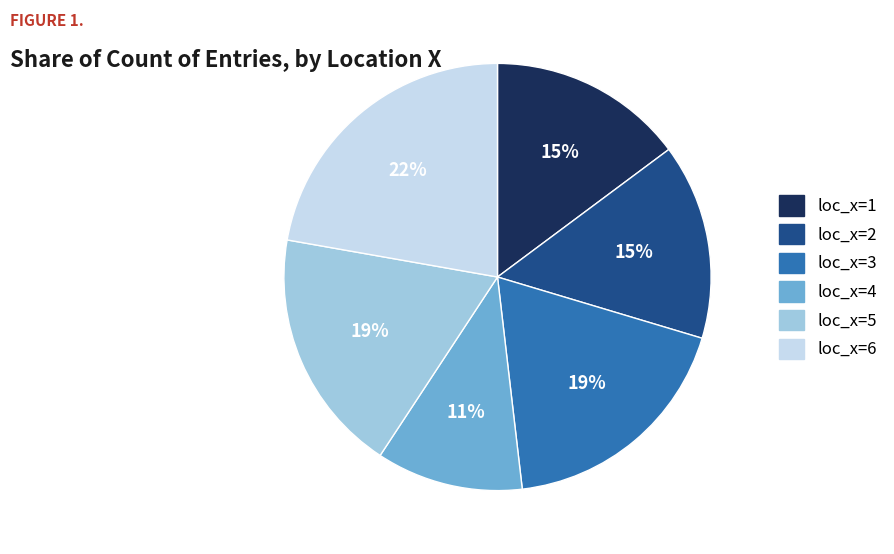

To the nearest percent, what is the difference between the largest and smallest slice percentages?

11%